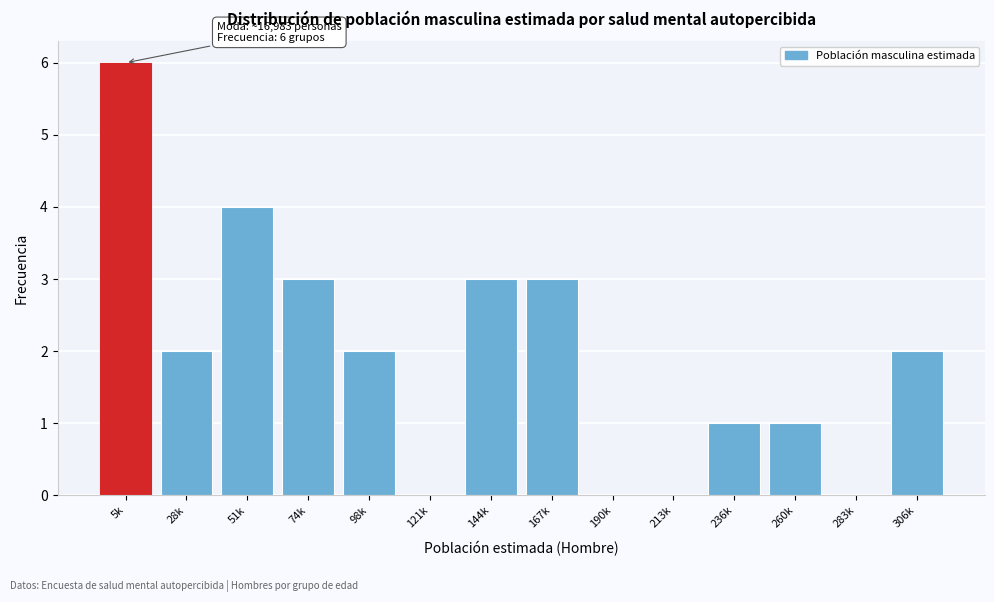

Reading left to right, extract all data points from this chart.

5k=6	28k=2	51k=4	74k=3	98k=2	121k=0	144k=3	167k=3	190k=0	213k=0	236k=1	260k=1	283k=0	306k=2